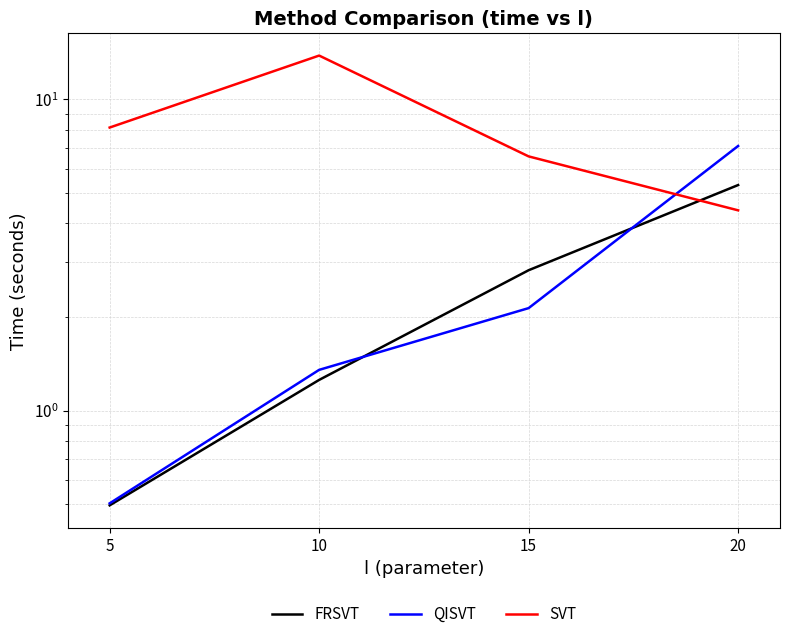

At which category is the sum across all series the highest?

20